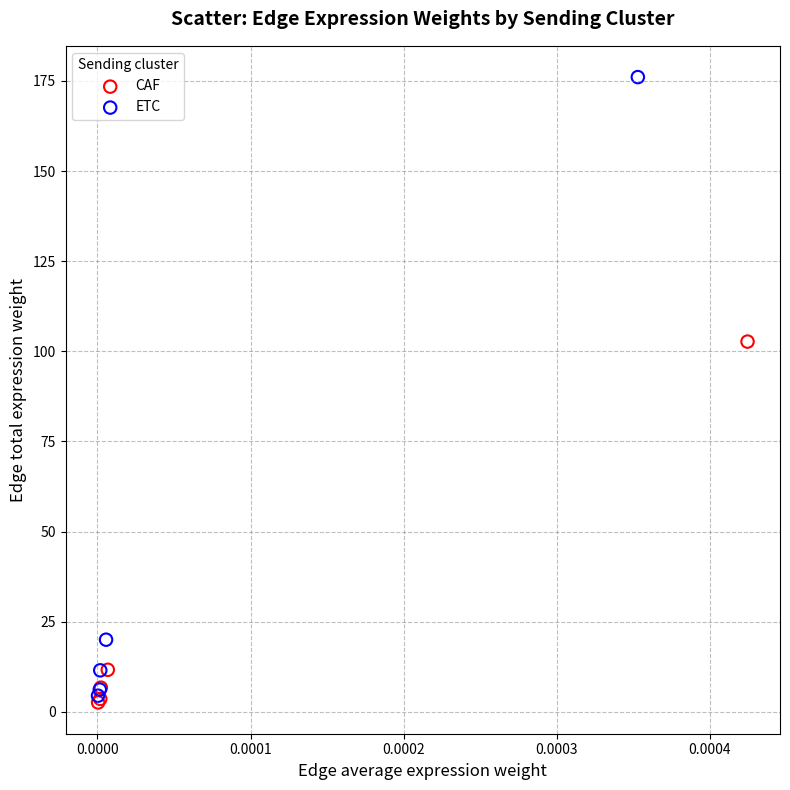

Which series has the widest spread of Y values?

ETC